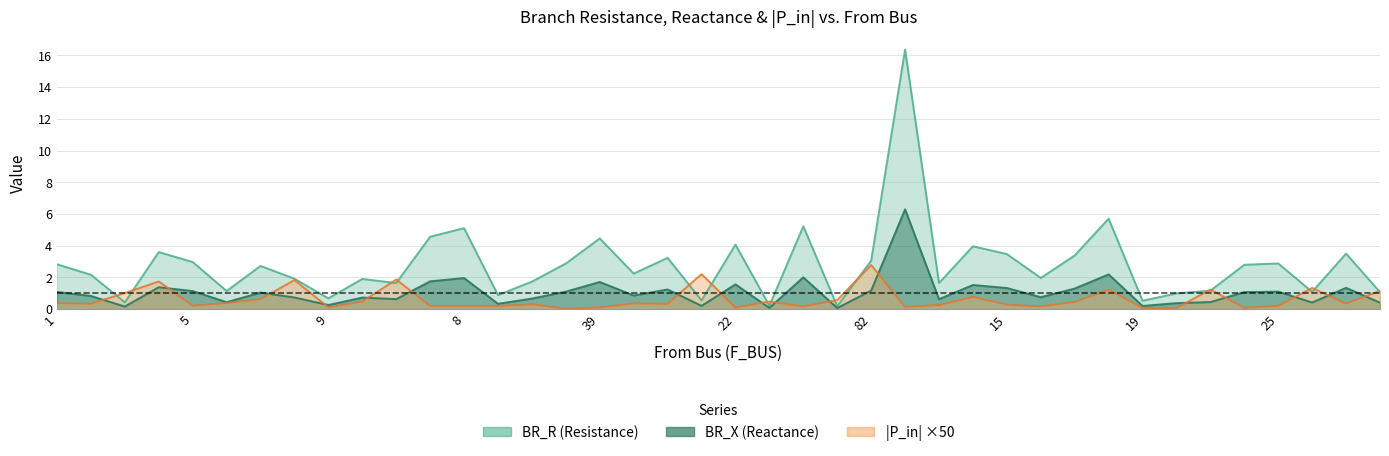

What is the label of the 24th point from the right?

39